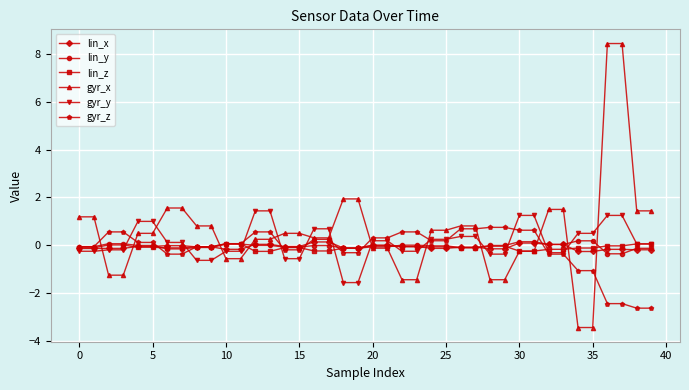

Which series has the widest spread of values?

gyr_x